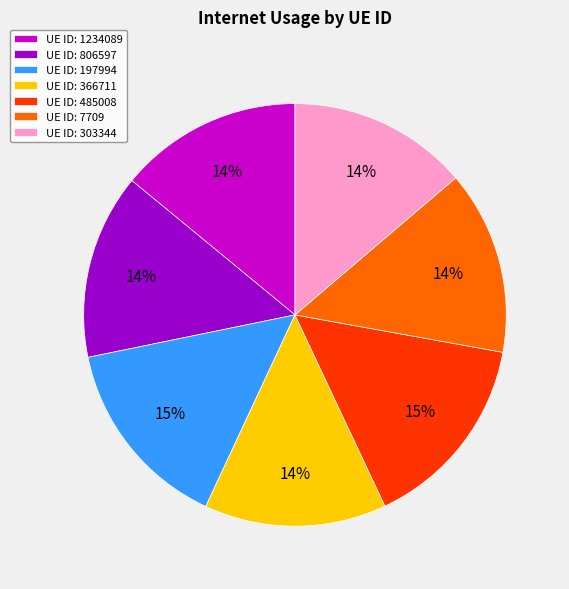

What is the ratio of the value at UE ID: 303344 to the value at UE ID: 7709?

1.0